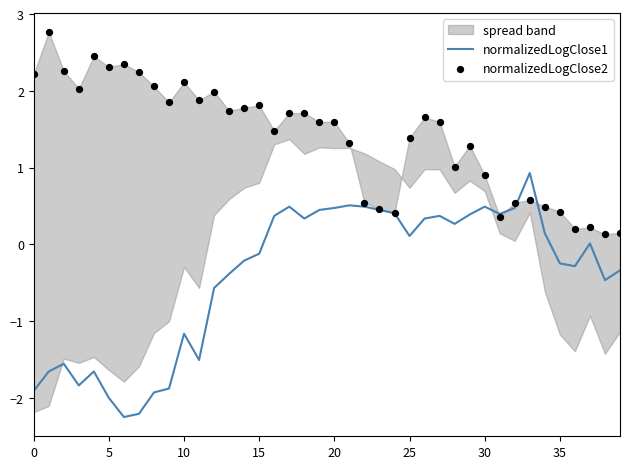

Which series has the largest total across all categories?

normalizedLogClose2